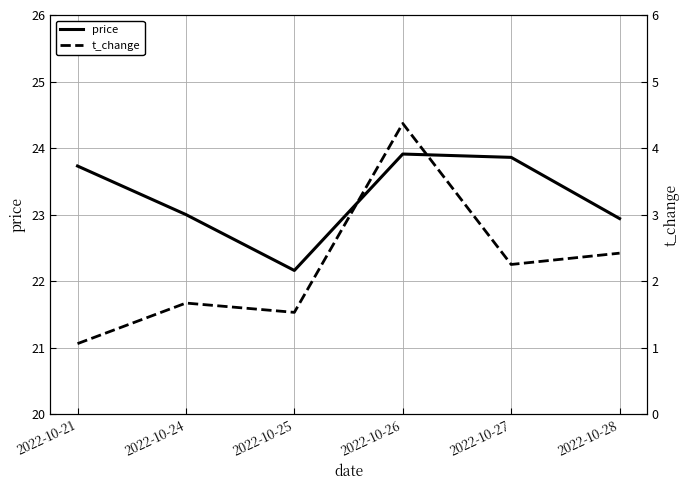

How many interior local peaks does the t_change series have?

2